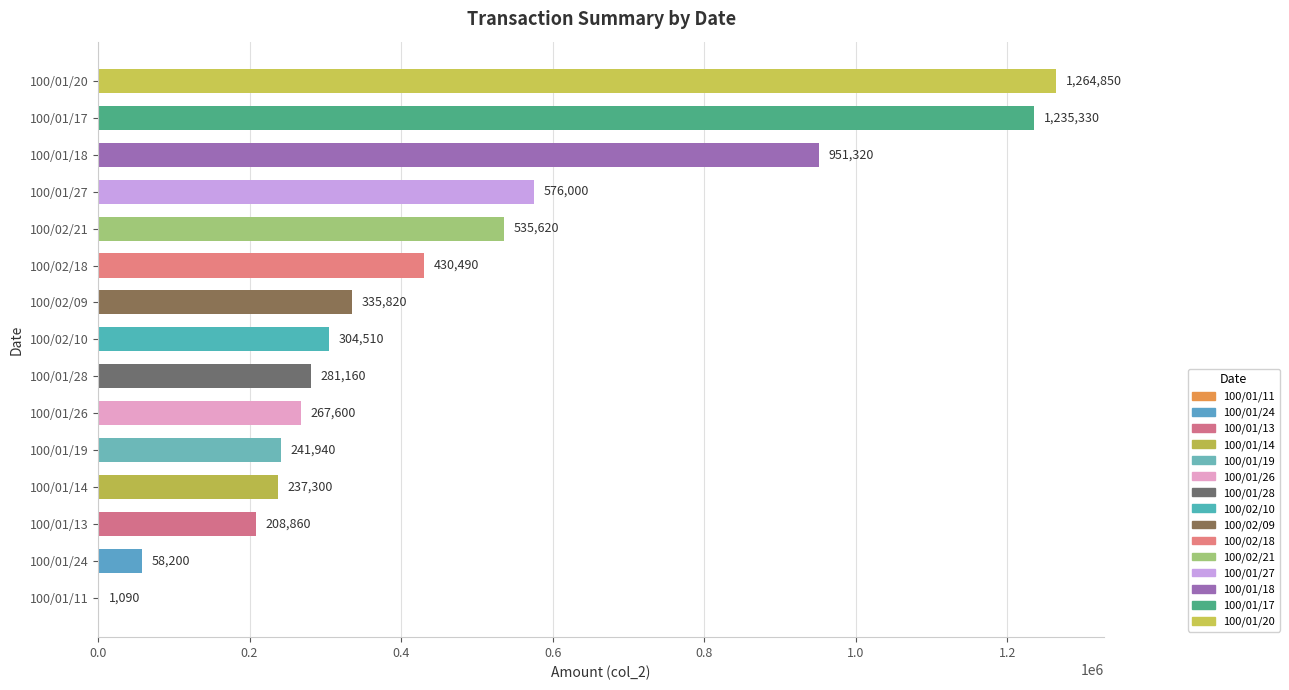

What is the sum of the values at 100/01/14 and 100/01/24?

295500